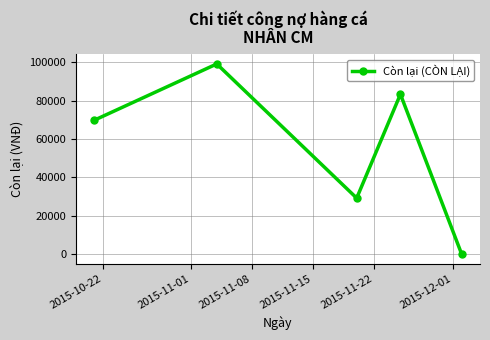

Reading right to left, extract all data points from this chart.

0	83360	29180	99180	69840